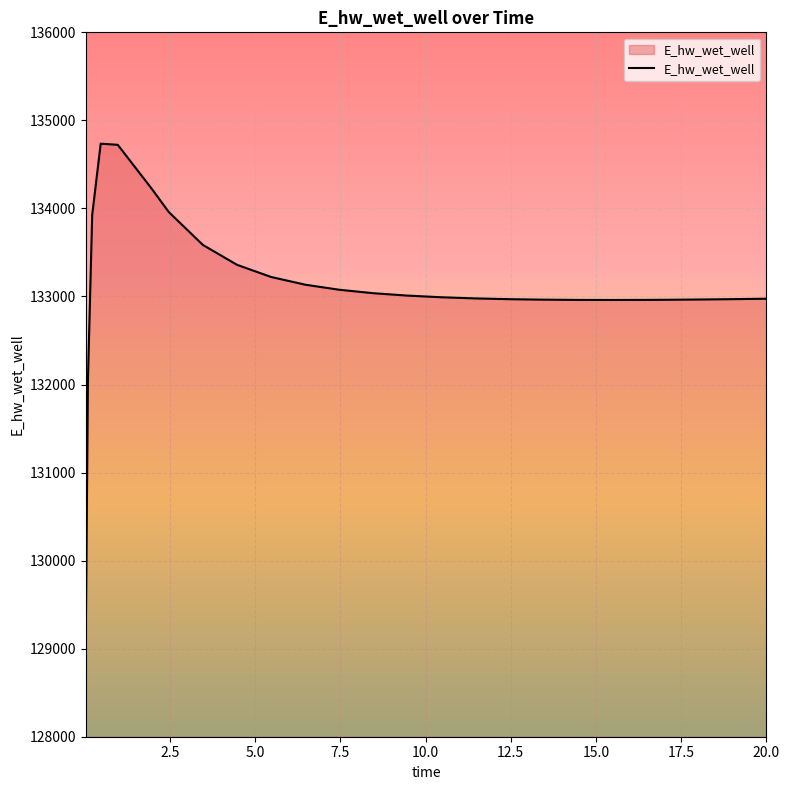

What is the greatest value displayed?

134735.5